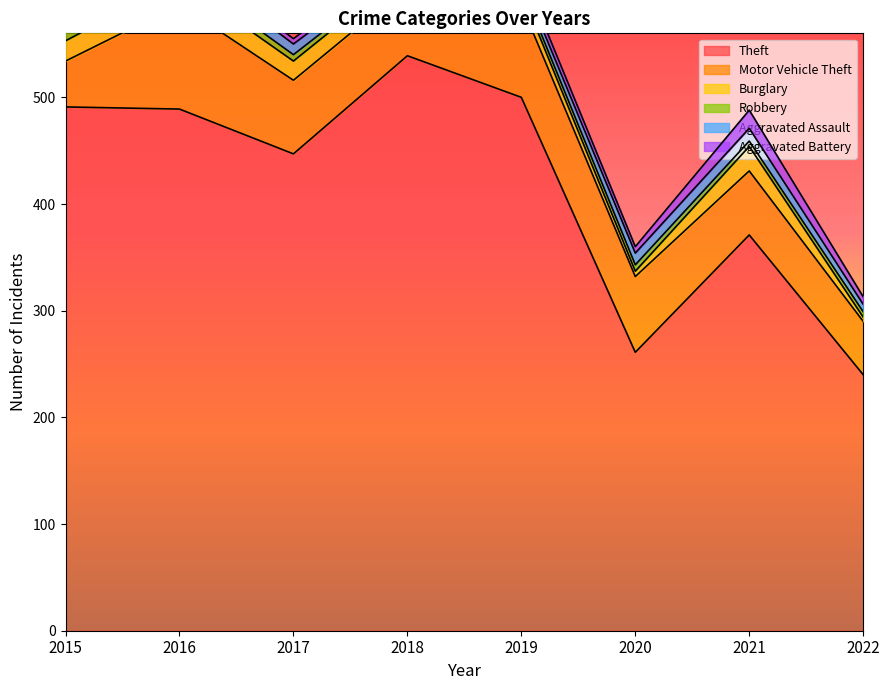

After their last crossing, which series has the higher values: Aggravated Assault or Aggravated Battery?

Aggravated Battery